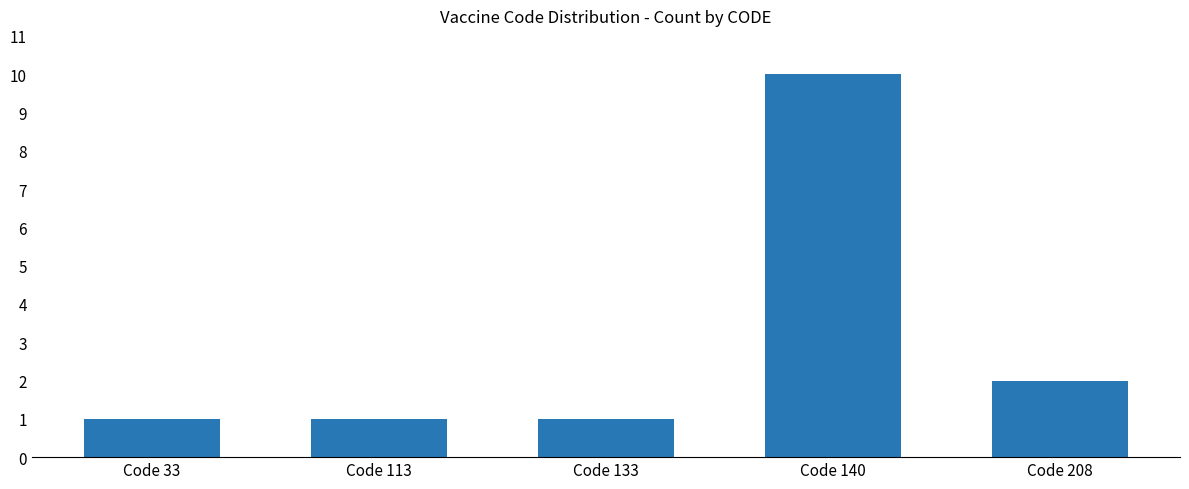

Does the chart contain stacked bars?

No